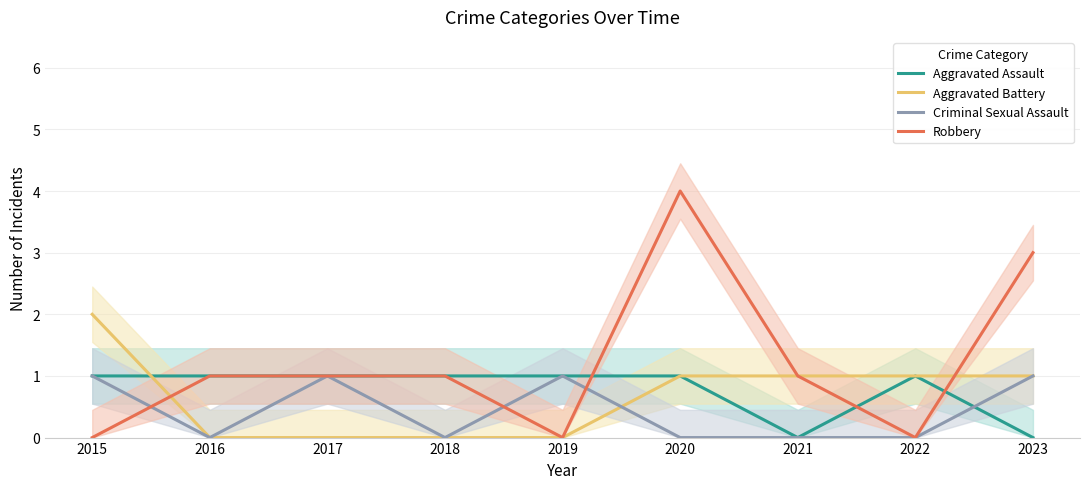

What is the highest value of the Aggravated Assault series?

1